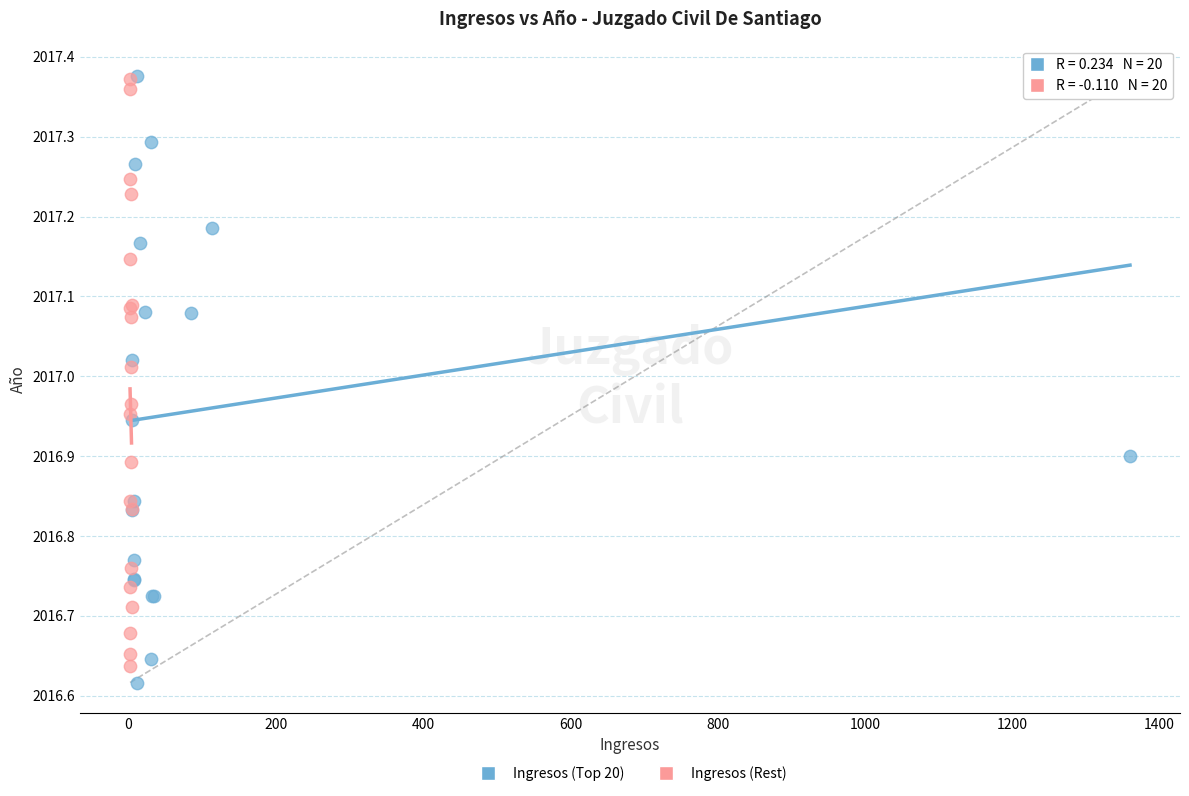

Which series has the largest Y range (max minus min)?

Ingresos (Top 20)